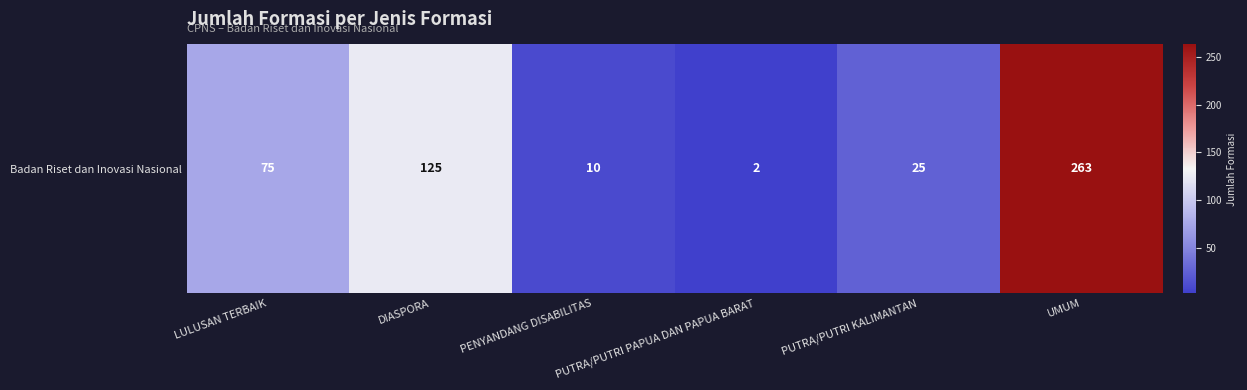

What value does the data have at PUTRA/PUTRI KALIMANTAN, to the nearest 5?

25